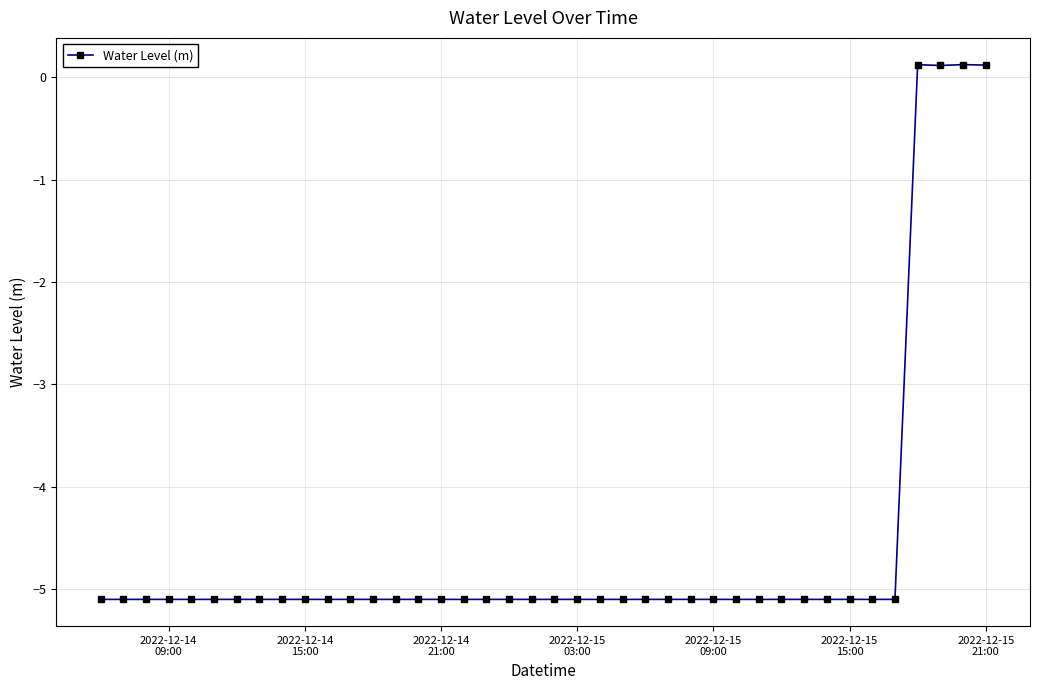

What is the minimum value shown in the chart?

-5.1